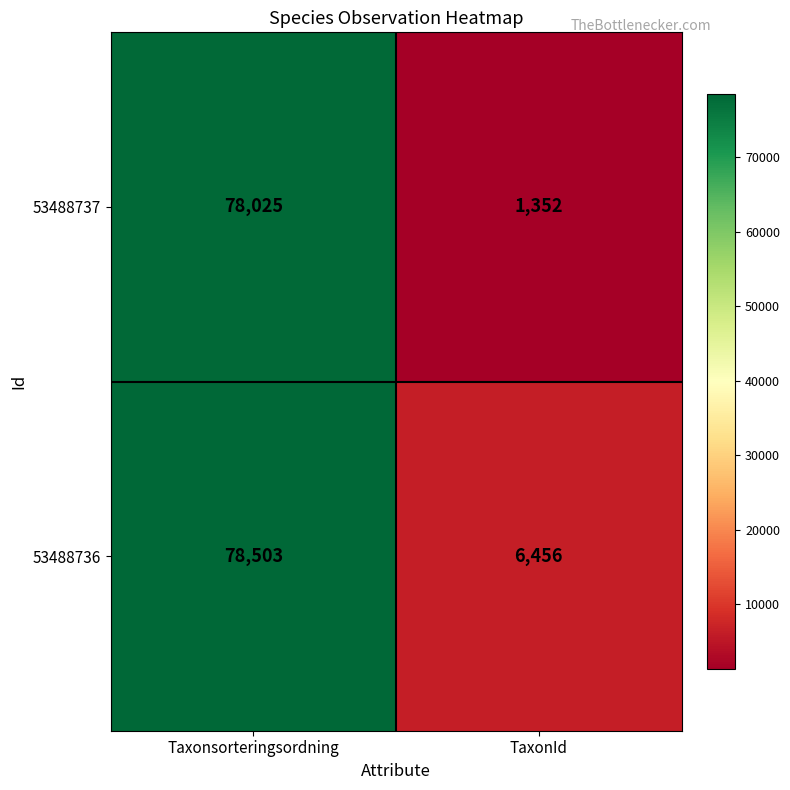

Rank the series by their maximum value, from highest to lowest.

53488736, 53488737